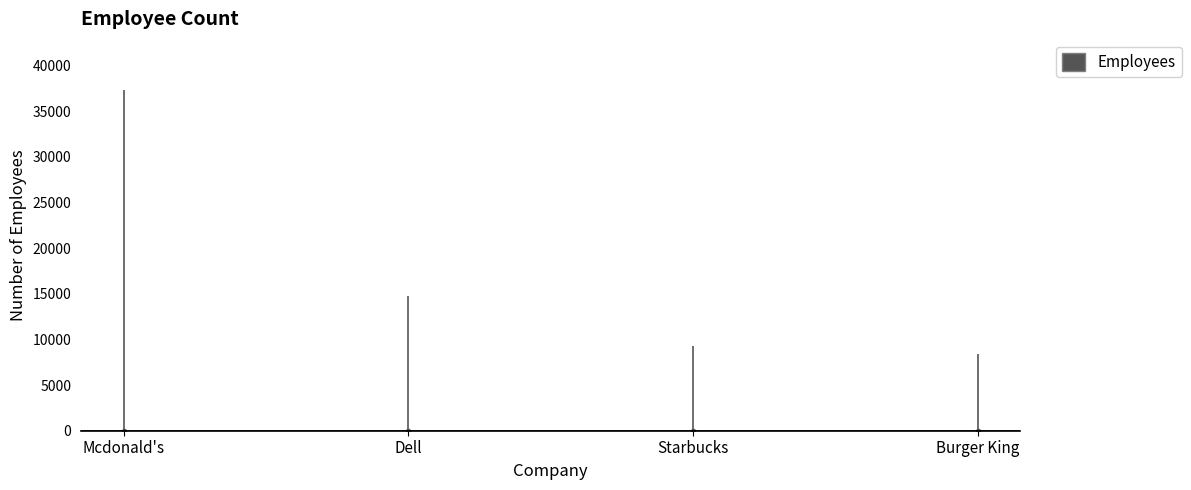

What is the greatest value displayed?

37300